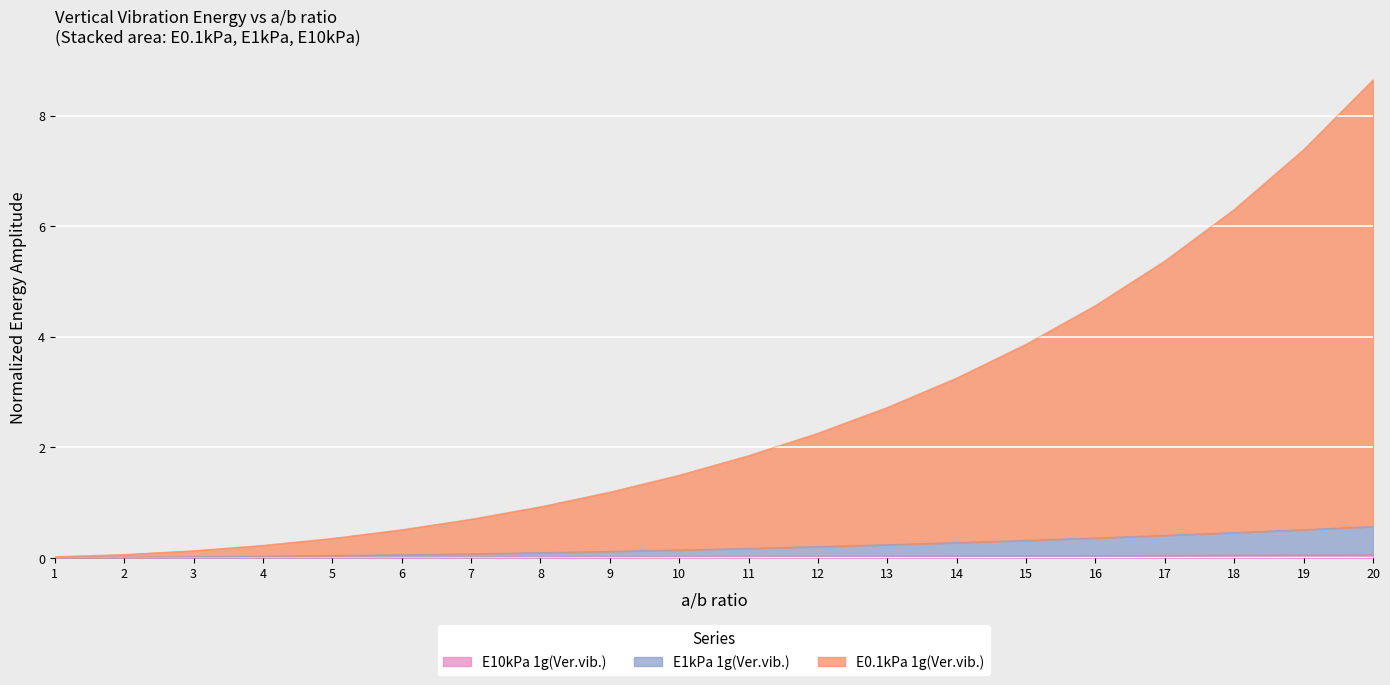

Reading left to right, extract all data points from this chart.

E0.1kPa 1g(Ver.vib.): 1=0.0	2=0.1	3=0.1	4=0.2	5=0.4	6=0.5	7=0.7	8=0.9	9=1.2	10=1.5	11=1.9	12=2.3	13=2.7	14=3.3	15=3.9	16=4.6	17=5.4	18=6.3	19=7.4	20=8.6
E1kPa 1g(Ver.vib.): 1=0.0	2=0.0	3=0.0	4=0.0	5=0.0	6=0.1	7=0.1	8=0.1	9=0.1	10=0.1	11=0.2	12=0.2	13=0.2	14=0.3	15=0.3	16=0.4	17=0.4	18=0.5	19=0.5	20=0.6
E10kPa 1g(Ver.vib.): 1=0.0	2=0.0	3=0.0	4=0.0	5=0.0	6=0.0	7=0.0	8=0.0	9=0.0	10=0.0	11=0.0	12=0.0	13=0.0	14=0.0	15=0.0	16=0.0	17=0.0	18=0.1	19=0.1	20=0.1